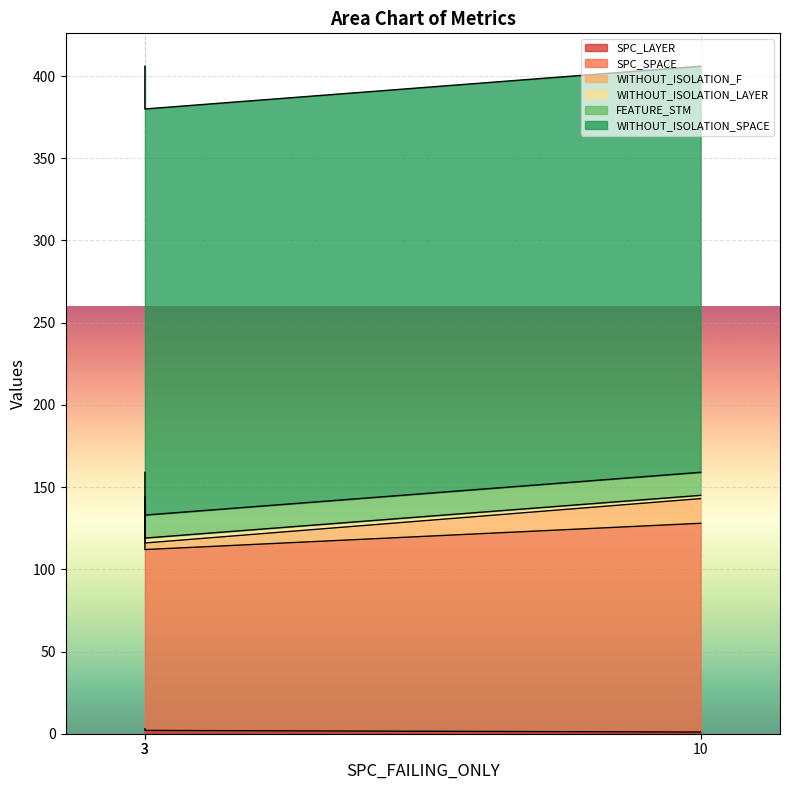

Which series has the largest total across all categories?

WITHOUT_ISOLATION_SPACE